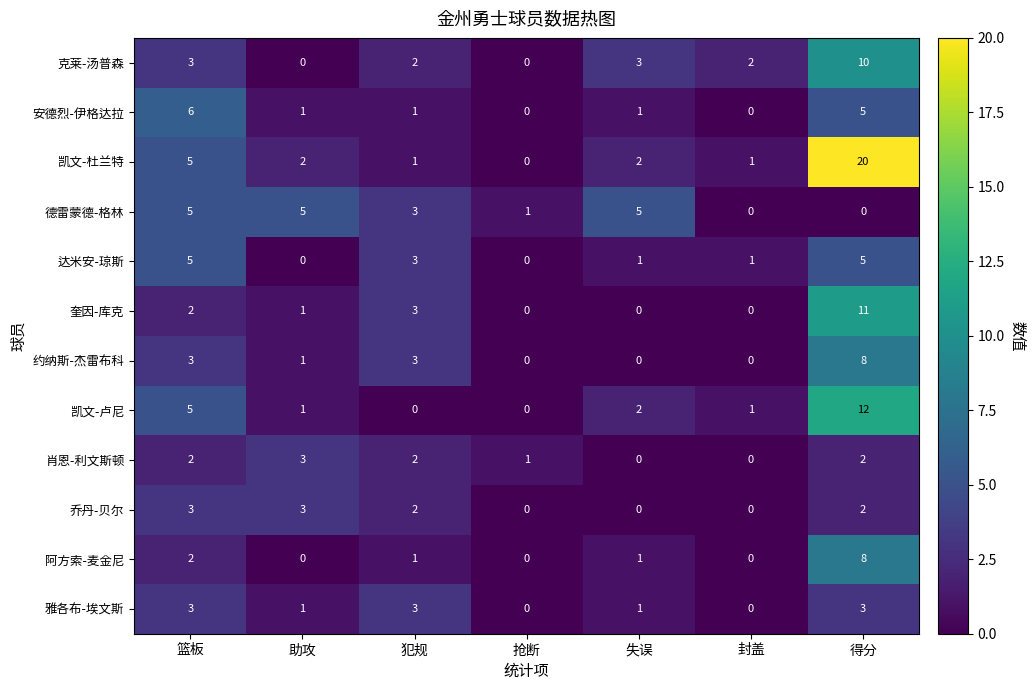

What is the average value of the 凯文-卢尼 series?

3